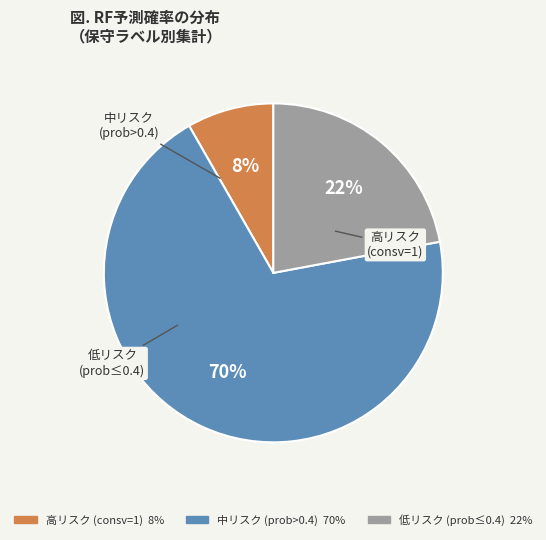

Is there any slice that represents more than half of the pie?

Yes